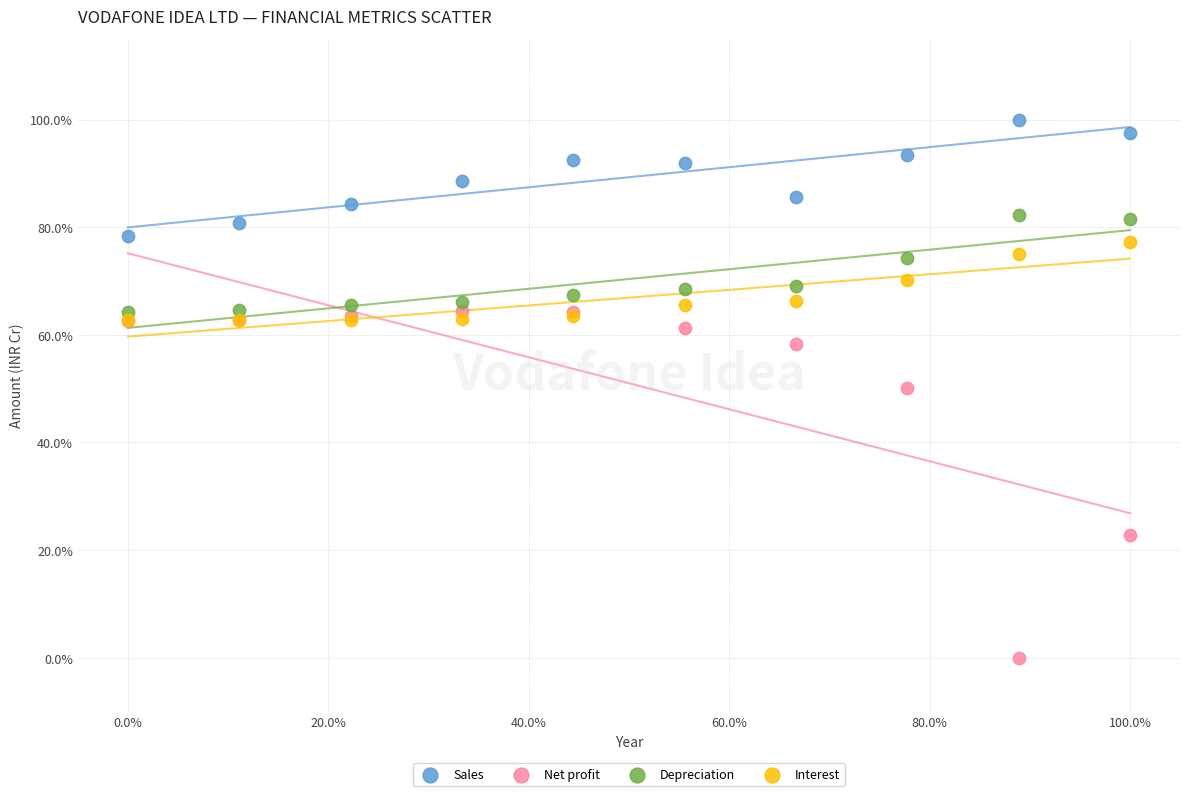

In the Net profit series, what Y value is closest to 32?

22.8